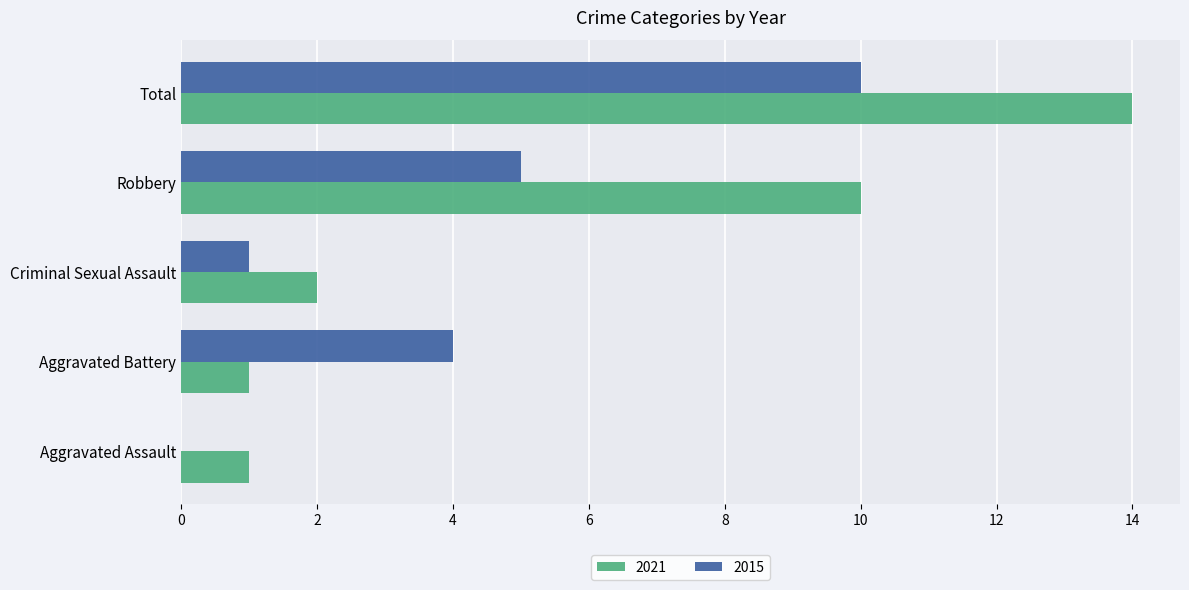

Which series changed the most between Aggravated Assault and Aggravated Battery?

2015